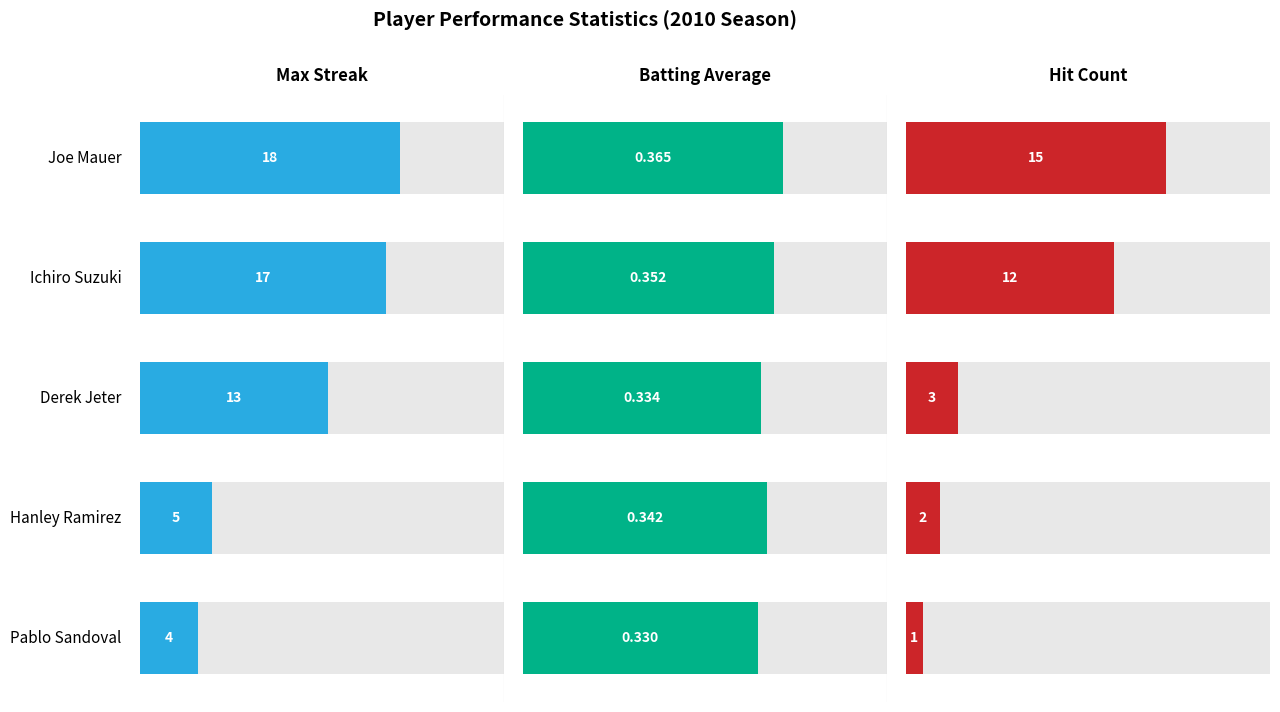

List the series in order of their overall mean, lowest first.

Batting Average, Hit Count, Max Streak